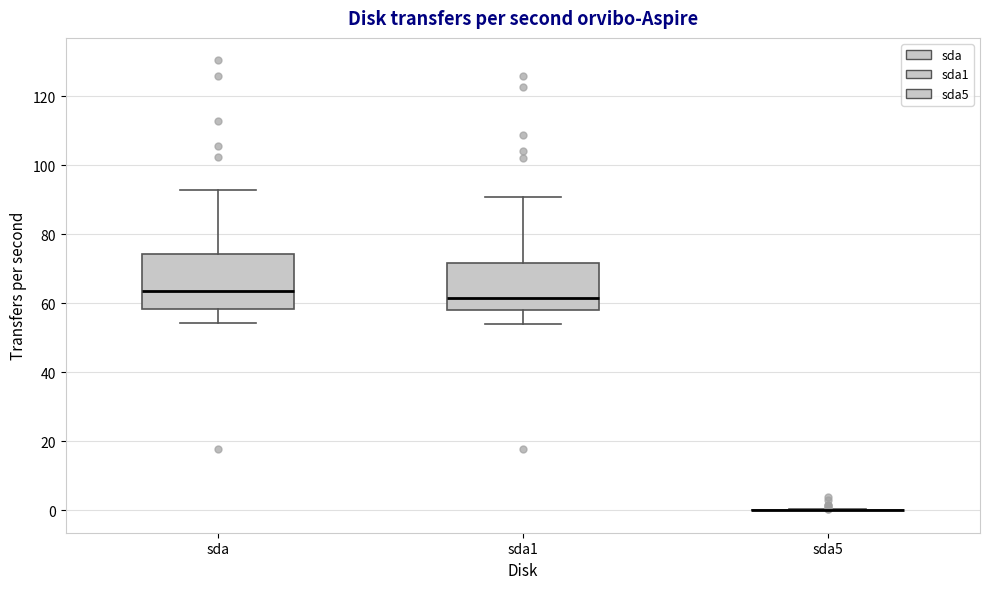

Comparing the boxes themselves (not the whiskers), which one is the tallest?

sda